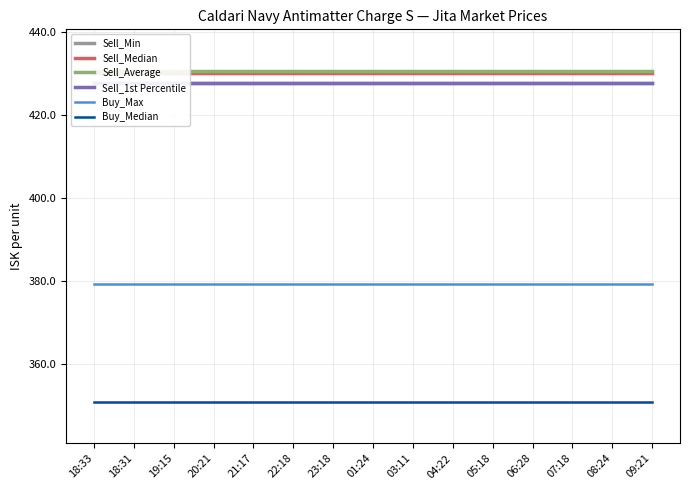

What is the maximum value shown in the chart?

430.6